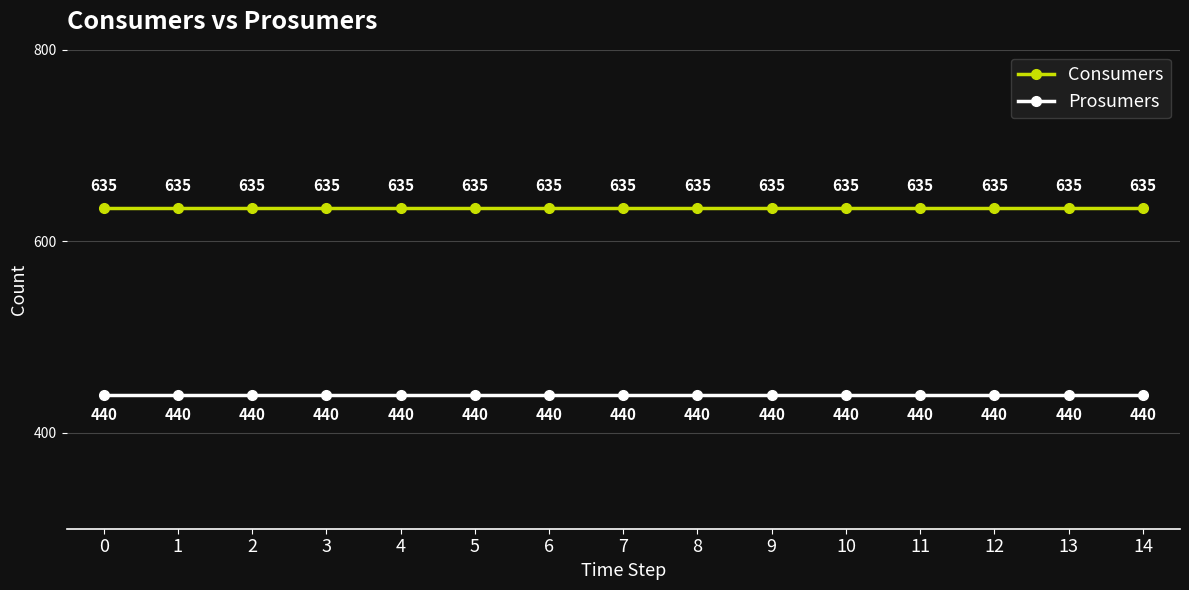

What is the total value across all series at 14?

1075